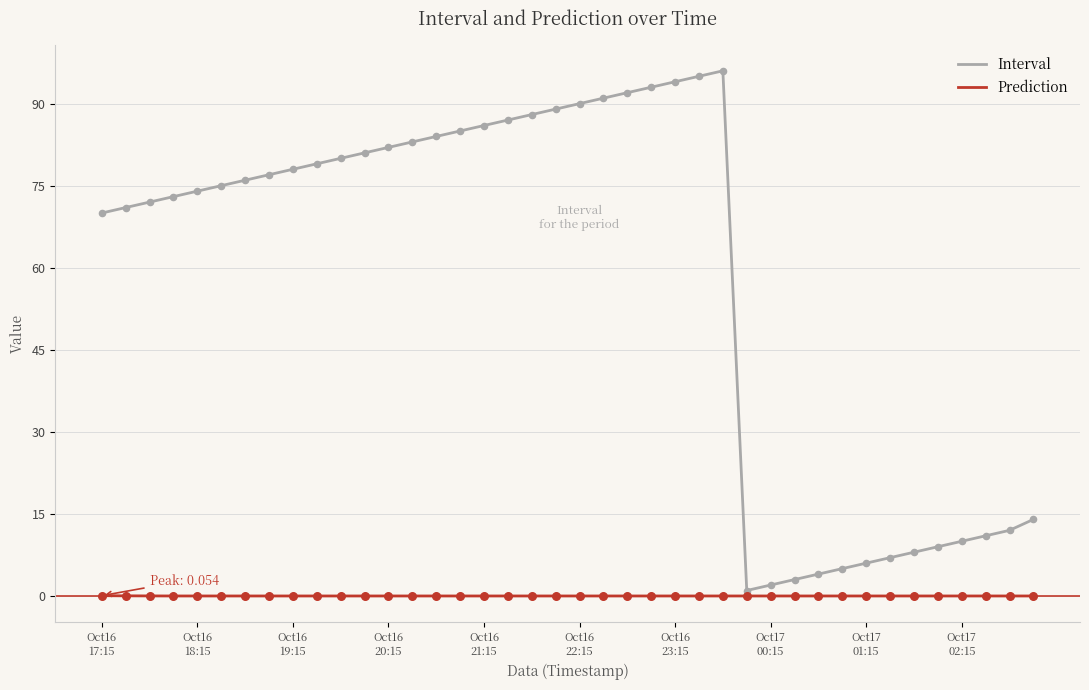

What are all the series names shown in the legend?

Interval, Prediction